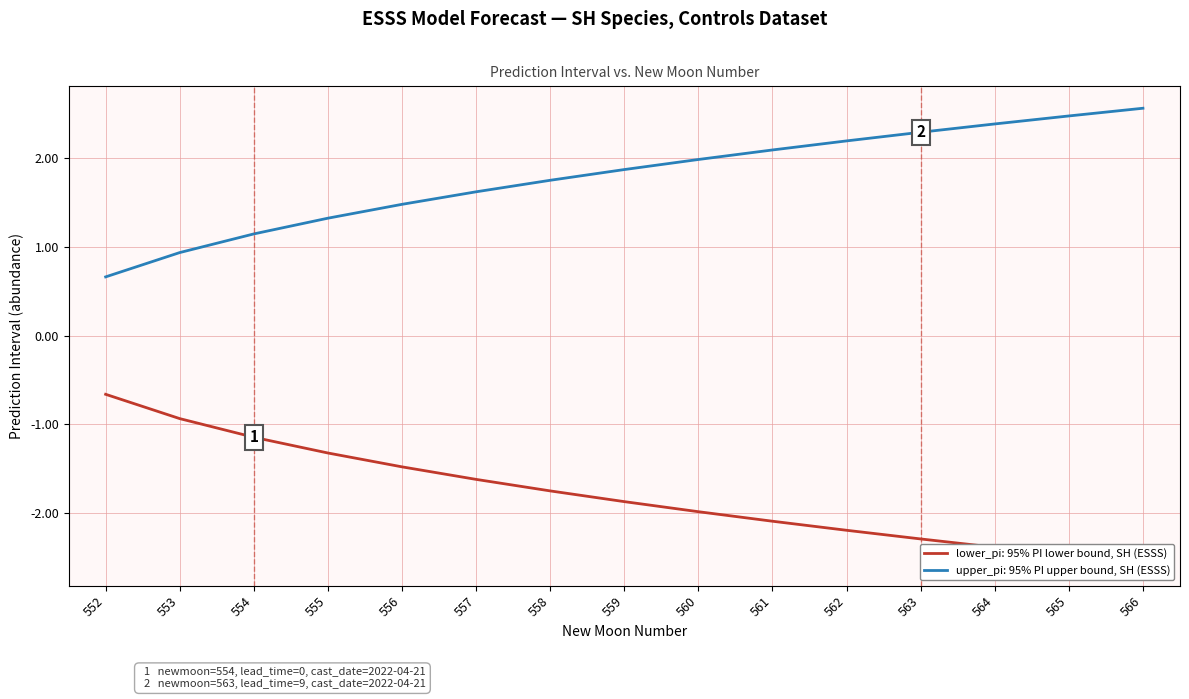

The value of lower_pi at 561 is -2.1. True or false?

True